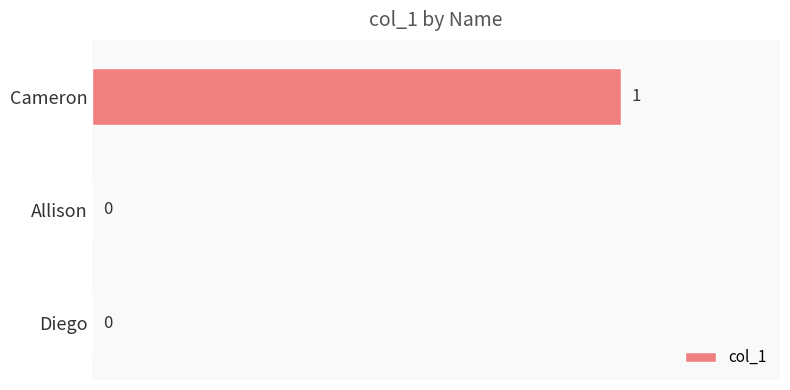

What is the maximum value shown in the chart?

1